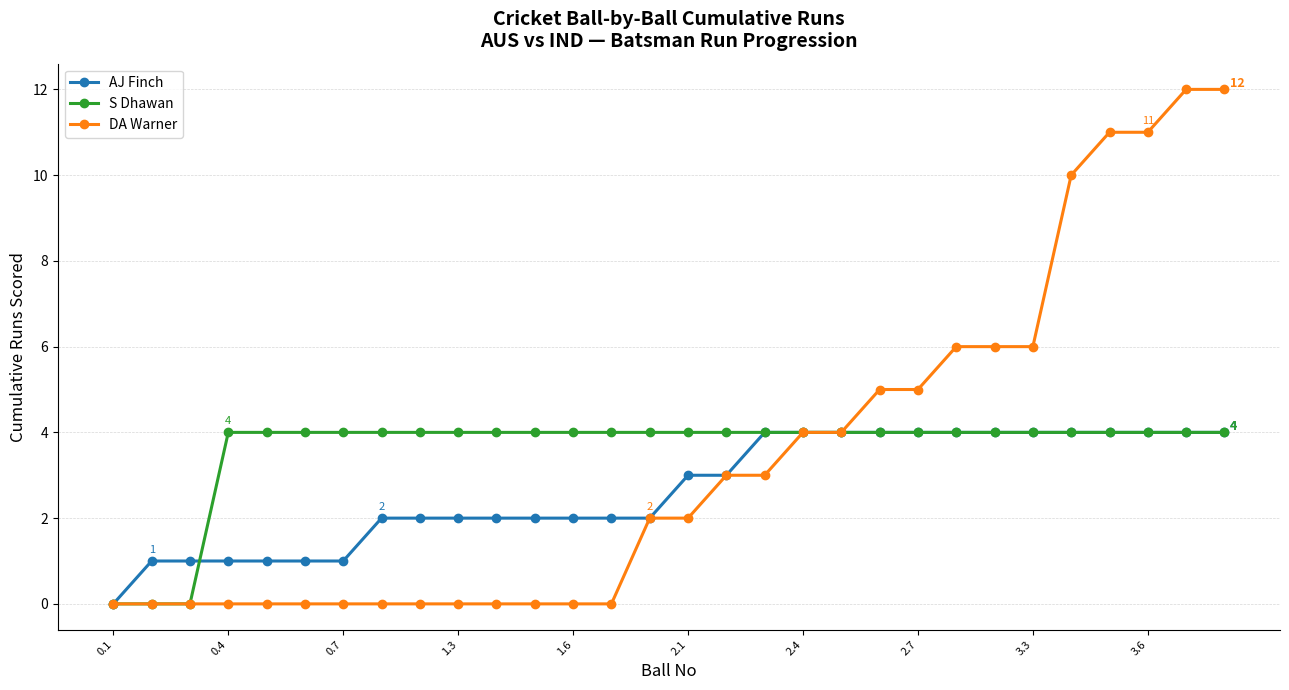

How many lines are shown in the chart?

3